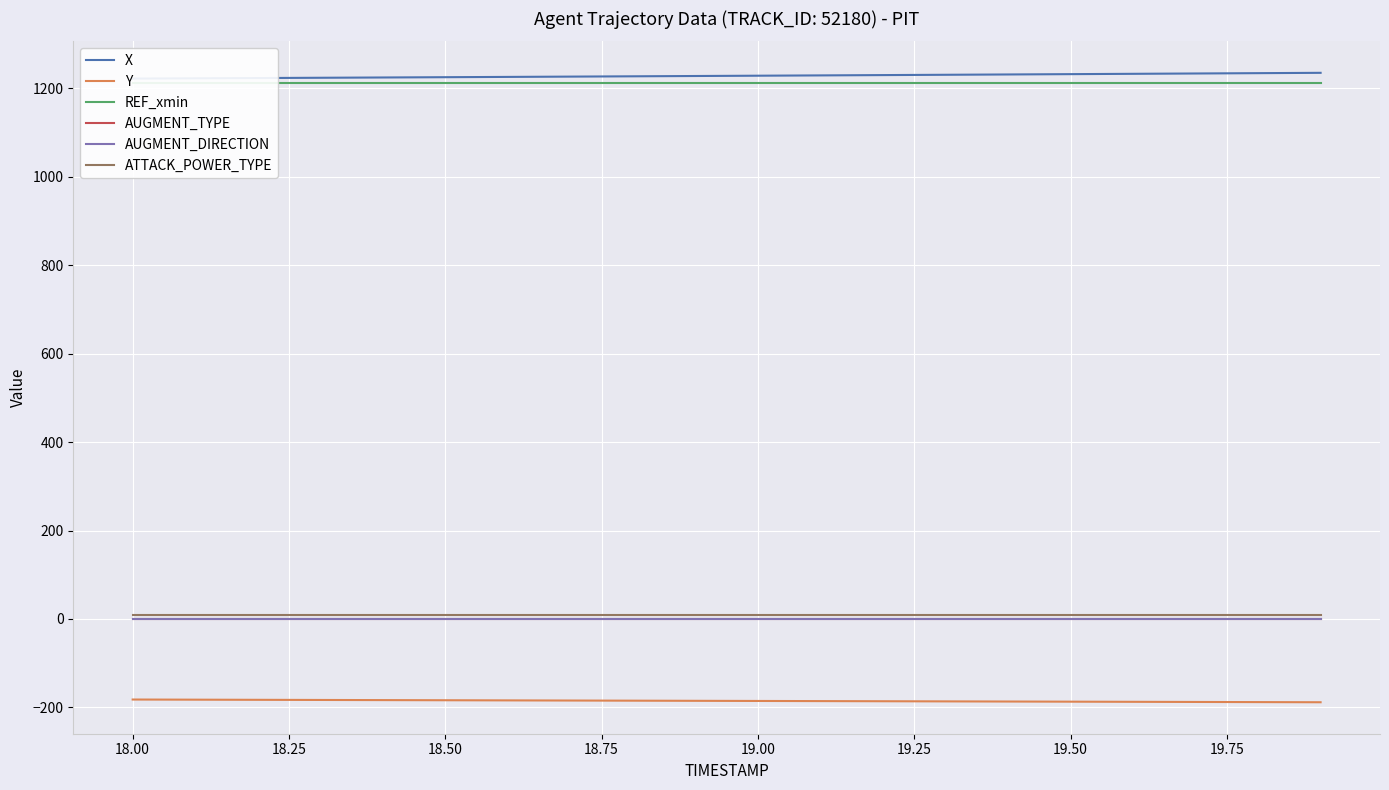

Reading left to right, extract all data points from this chart.

X: 1221.9	1222.5	1223.1	1223.8	1224.4	1225.0	1225.7	1226.4	1227.0	1227.7	1228.4	1229.1	1229.8	1230.5	1231.2	1231.9	1232.7	1233.4	1234.2	1234.9
Y: -182.2	-182.5	-182.8	-183.2	-183.5	-183.8	-184.1	-184.5	-184.8	-185.1	-185.4	-185.7	-186.1	-186.4	-186.7	-187.0	-187.4	-187.7	-188.0	-188.3
REF_xmin: 1212.4	1212.4	1212.4	1212.4	1212.4	1212.4	1212.4	1212.4	1212.4	1212.4	1212.4	1212.4	1212.4	1212.4	1212.4	1212.4	1212.4	1212.4	1212.4	1212.4
AUGMENT_TYPE: 1.0	1.0	1.0	1.0	1.0	1.0	1.0	1.0	1.0	1.0	1.0	1.0	1.0	1.0	1.0	1.0	1.0	1.0	1.0	1.0
AUGMENT_DIRECTION: 1.0	1.0	1.0	1.0	1.0	1.0	1.0	1.0	1.0	1.0	1.0	1.0	1.0	1.0	1.0	1.0	1.0	1.0	1.0	1.0
ATTACK_POWER_TYPE: 9.0	9.0	9.0	9.0	9.0	9.0	9.0	9.0	9.0	9.0	9.0	9.0	9.0	9.0	9.0	9.0	9.0	9.0	9.0	9.0